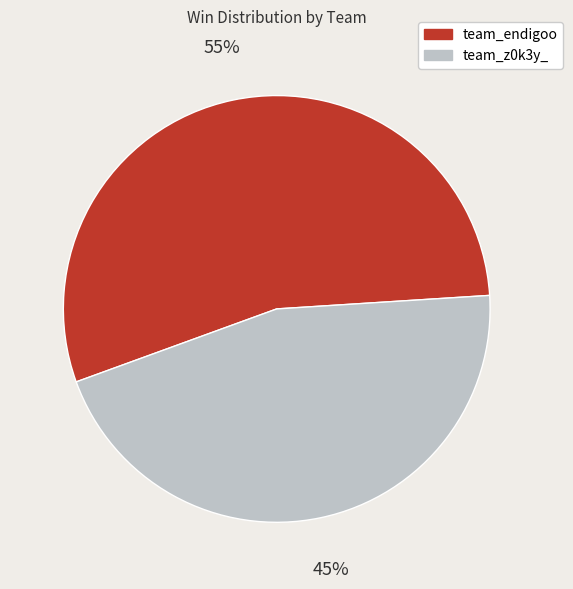

To the nearest percent, what portion does team_endigoo represent?

55%